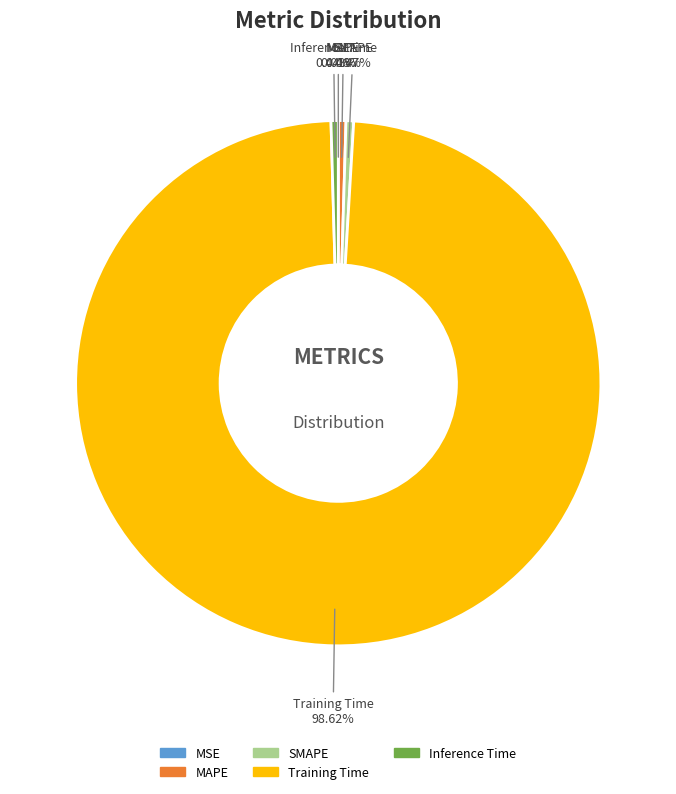

Does MAPE represent more than half of the total?

No